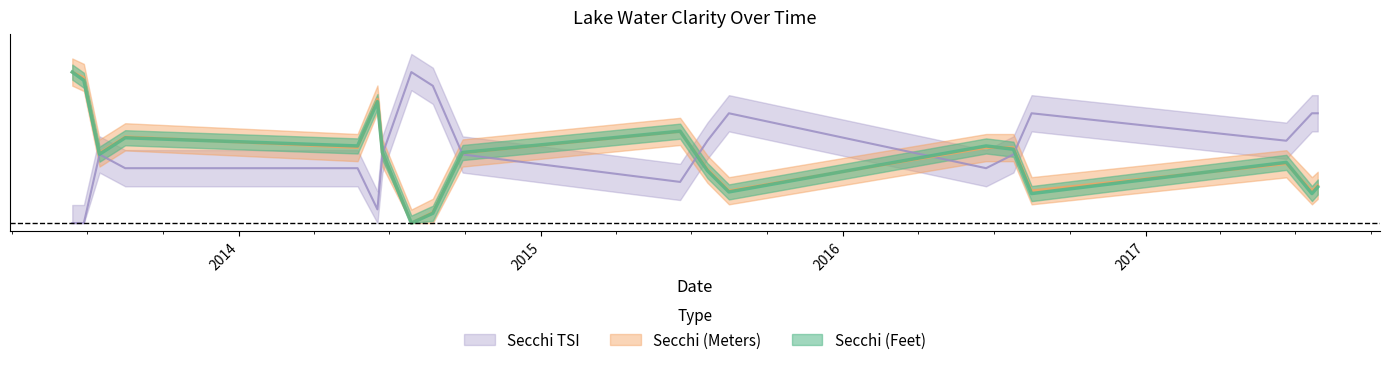

List the labels in order of Secchi (Feet) value, largest first.

06/13/2013, 06/27/2013, 06/17/2014, 06/18/2015, 08/16/2013, 05/24/2014, 06/22/2016, 07/25/2016, 06/23/2014, 09/28/2014, 07/16/2013, 06/20/2017, 07/21/2015, 07/28/2017, 08/16/2015, 08/16/2016, 07/21/2017, 08/23/2014, 07/28/2014